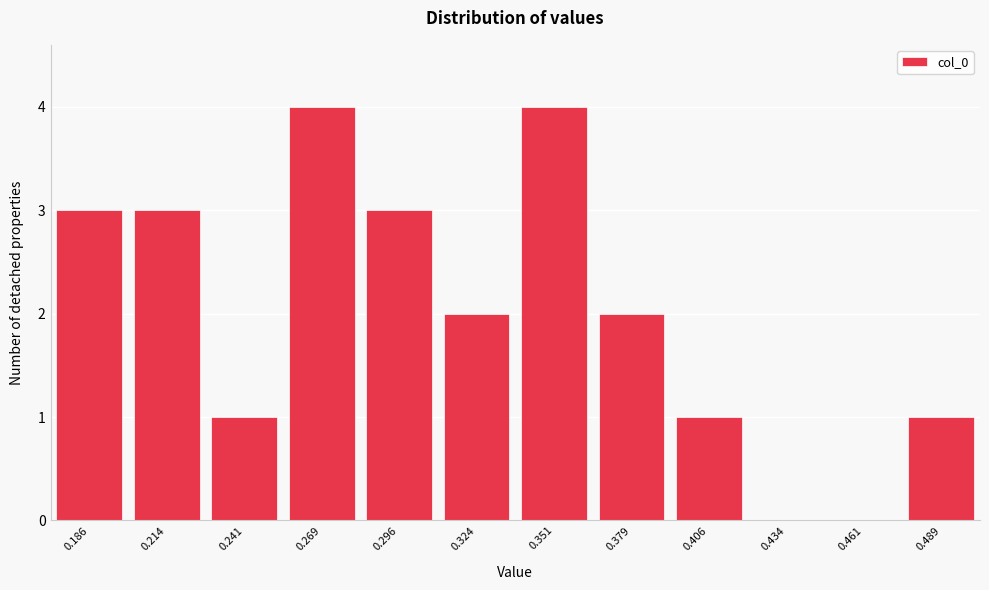

Reading right to left, what are all the values shown in this chart?

0.489=1	0.461=0	0.434=0	0.406=1	0.379=2	0.351=4	0.324=2	0.296=3	0.269=4	0.241=1	0.214=3	0.186=3